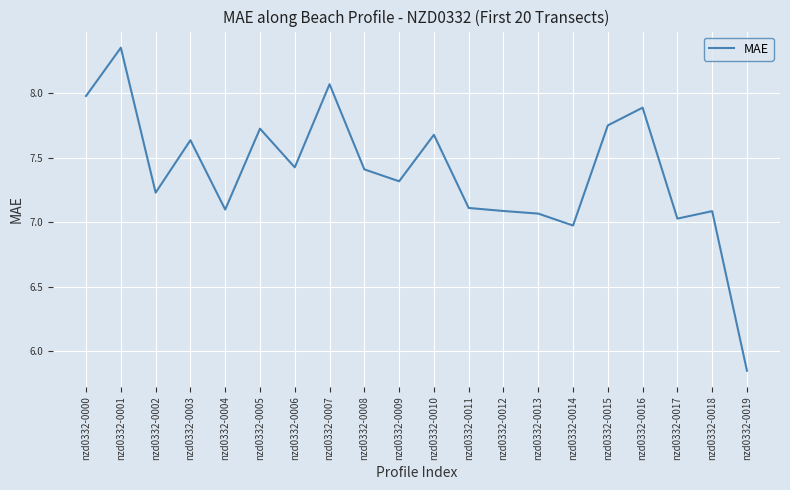

True or false: the data shows 10.3 at nzd0332-0012.

False